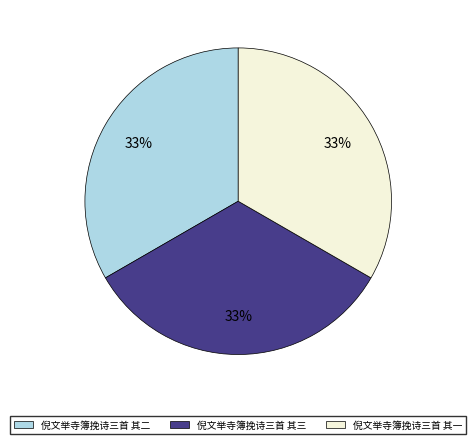

Do 倪文举寺簿挽诗三首 其二 and 倪文举寺簿挽诗三首 其三 together represent more than half of the pie?

Yes